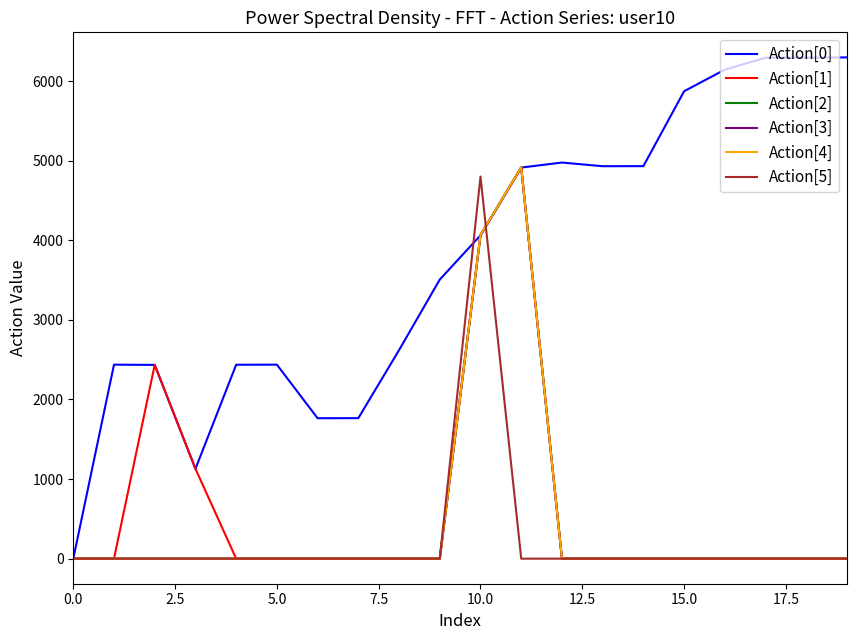

Which series has the largest range (max minus min)?

Action[0]